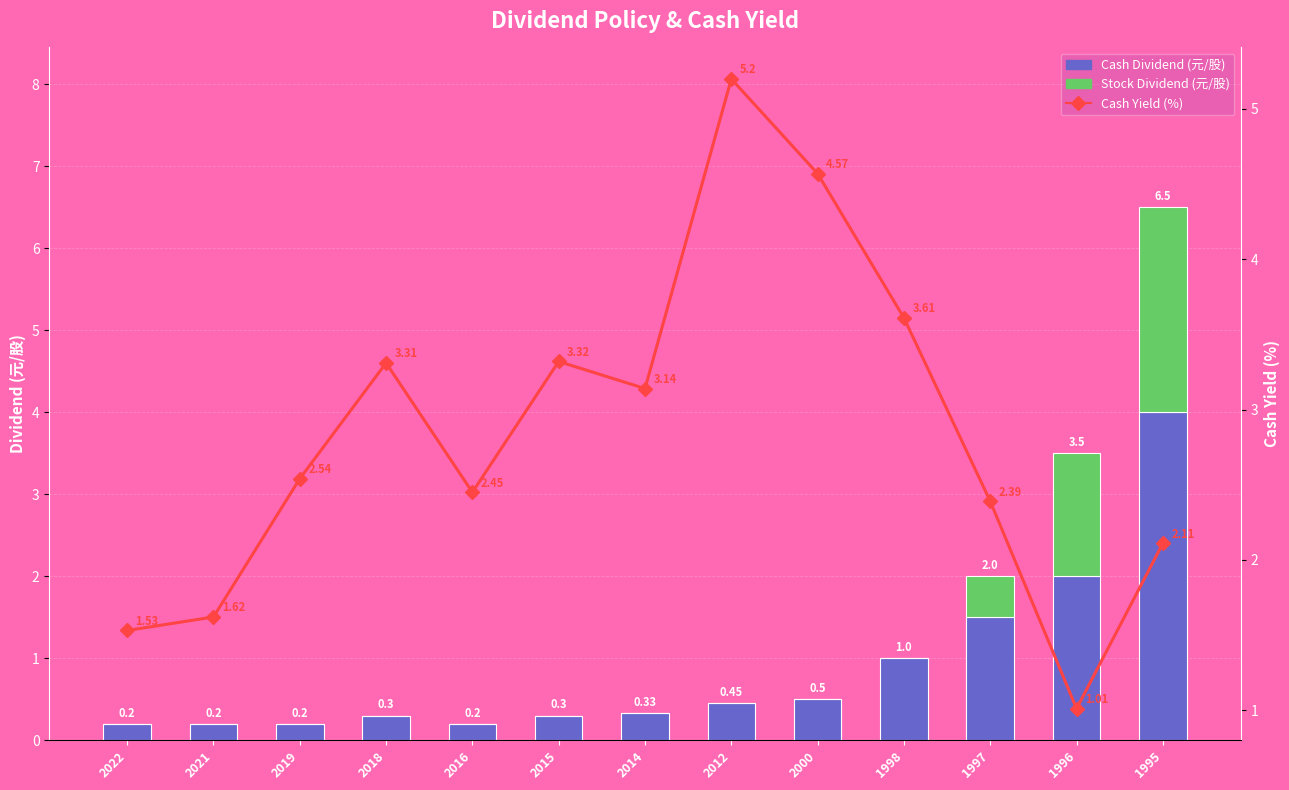

What is the lowest value of the Cash Yield (%) series?

1.0